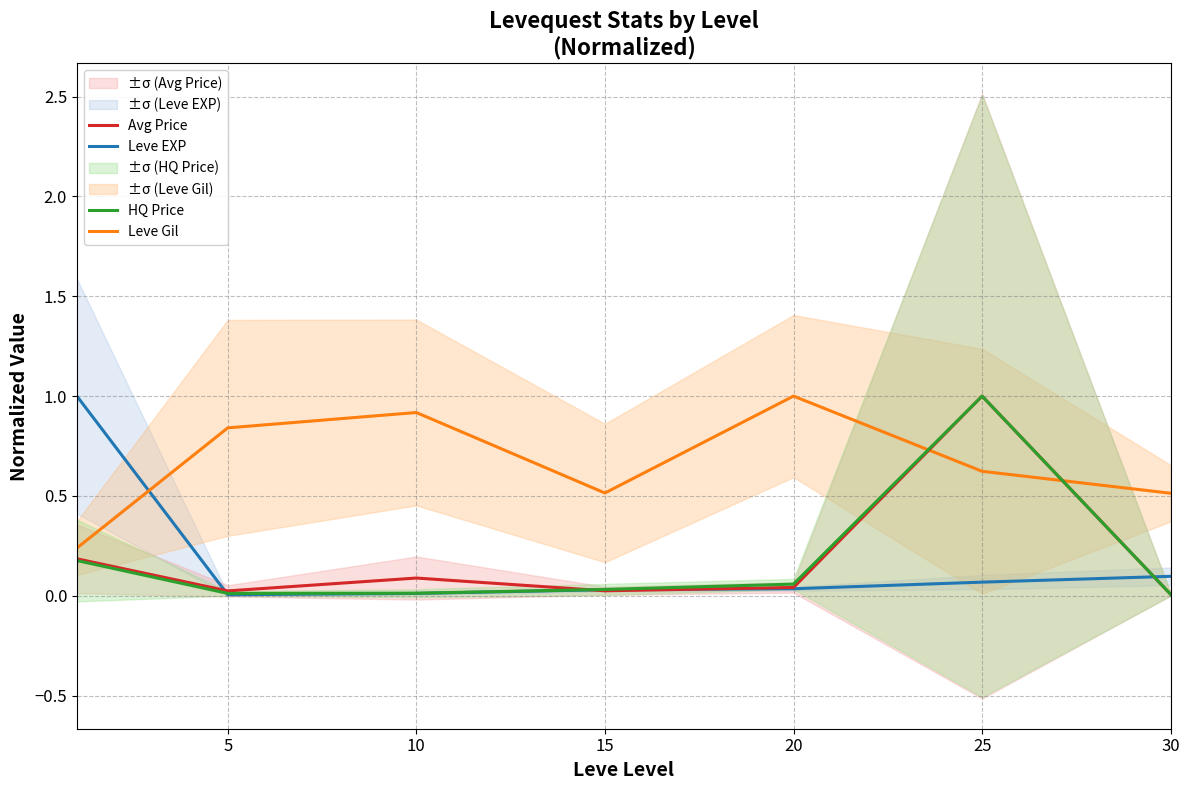

The value of Avg Price at 10 is 0.1. True or false?

True